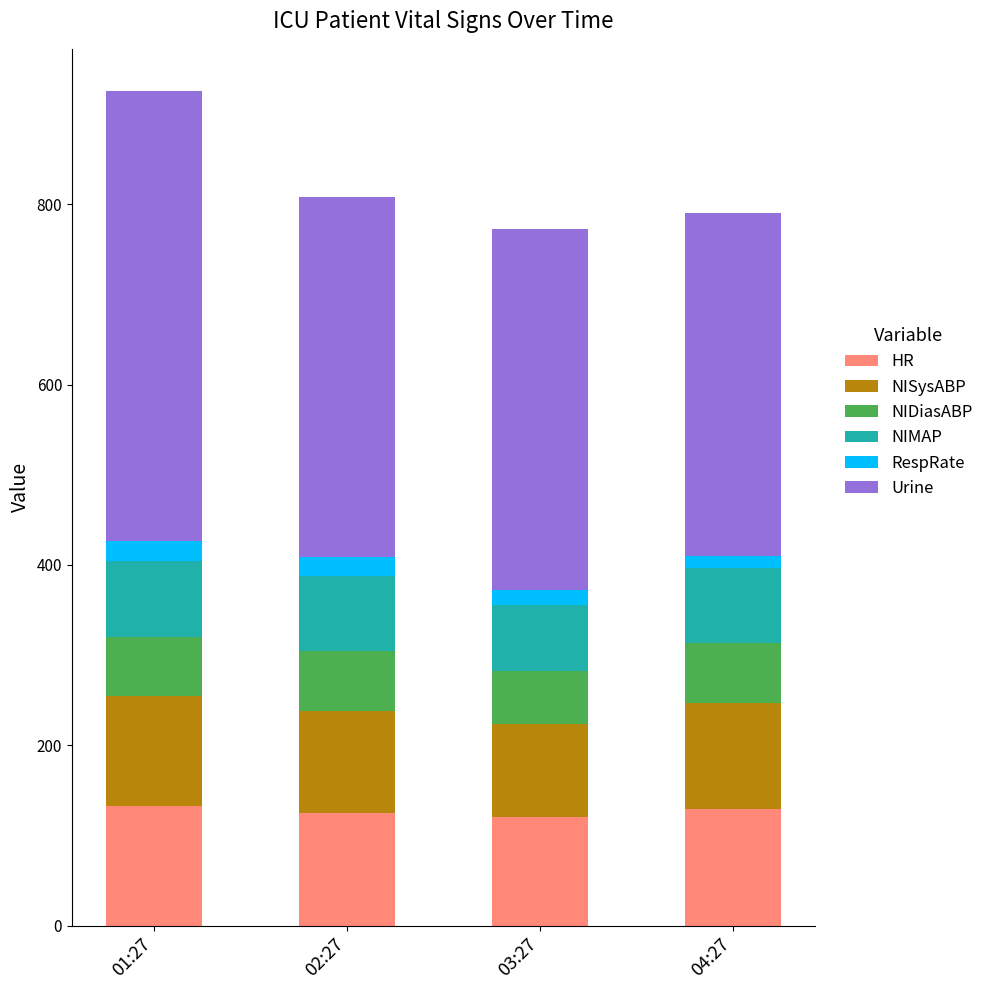

What is the highest value of the HR series?

133.0